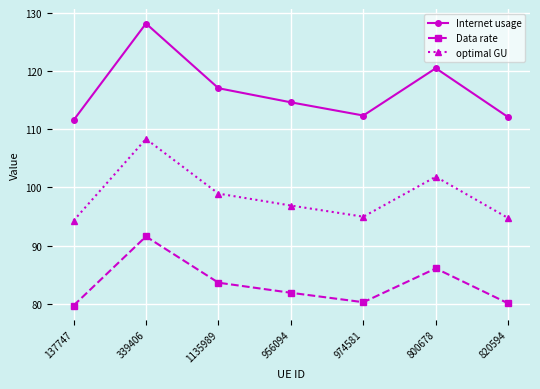

What is the label of the 4th point from the right?

956094